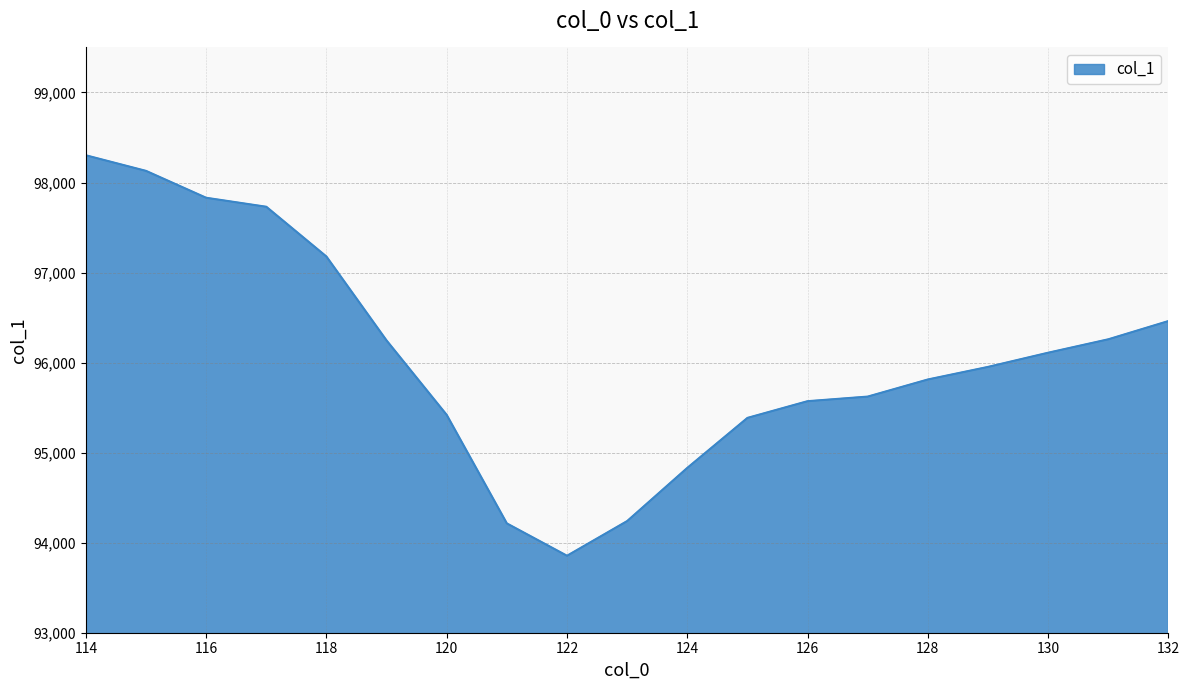

What is the difference between the maximum and minimum values?

4447.3